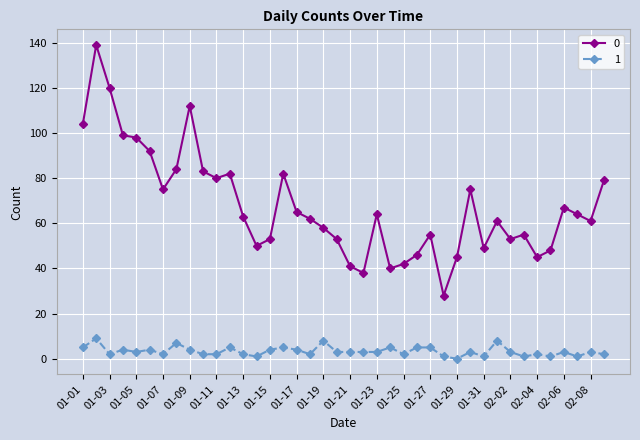

What is the average value of the 1 series?

3